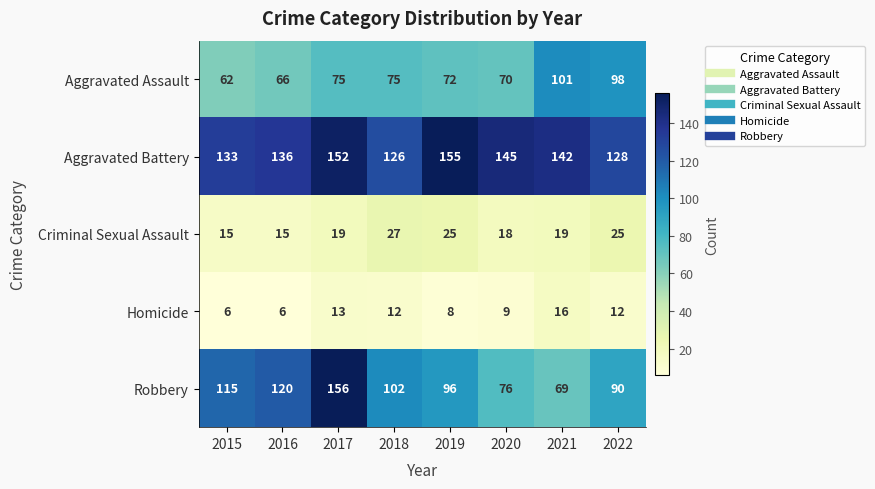

What value does the Aggravated Assault series have at 2017, to the nearest 5?

75